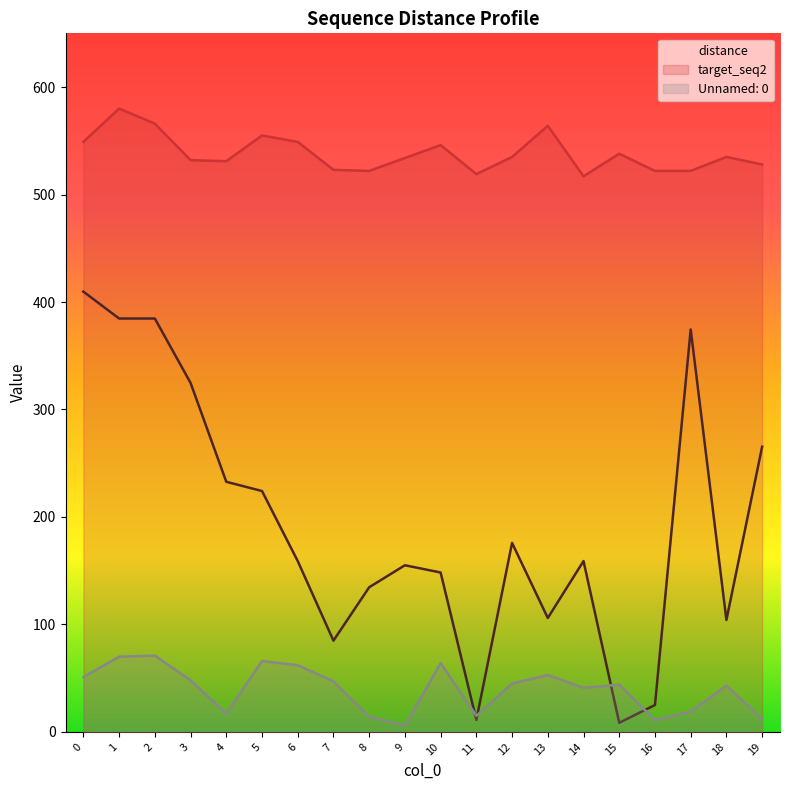

At which category does Unnamed: 0 reach its first local valley?

4